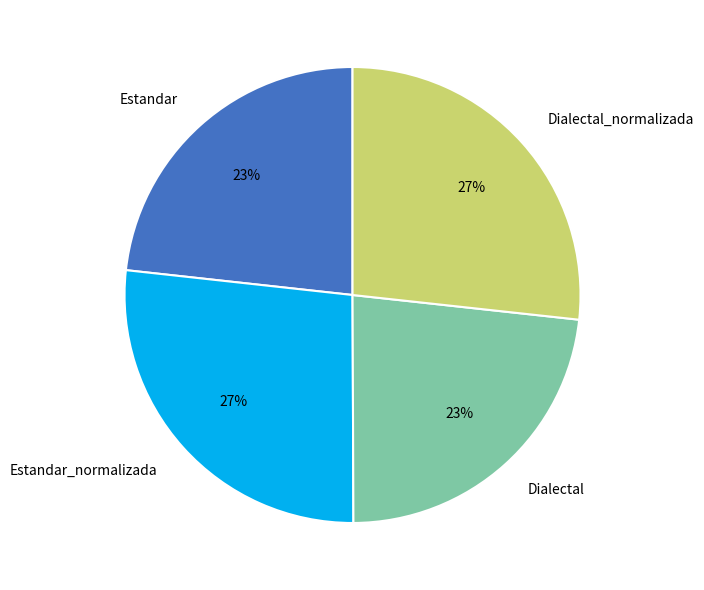

Do Estandar and Dialectal together represent more than half of the pie?

No